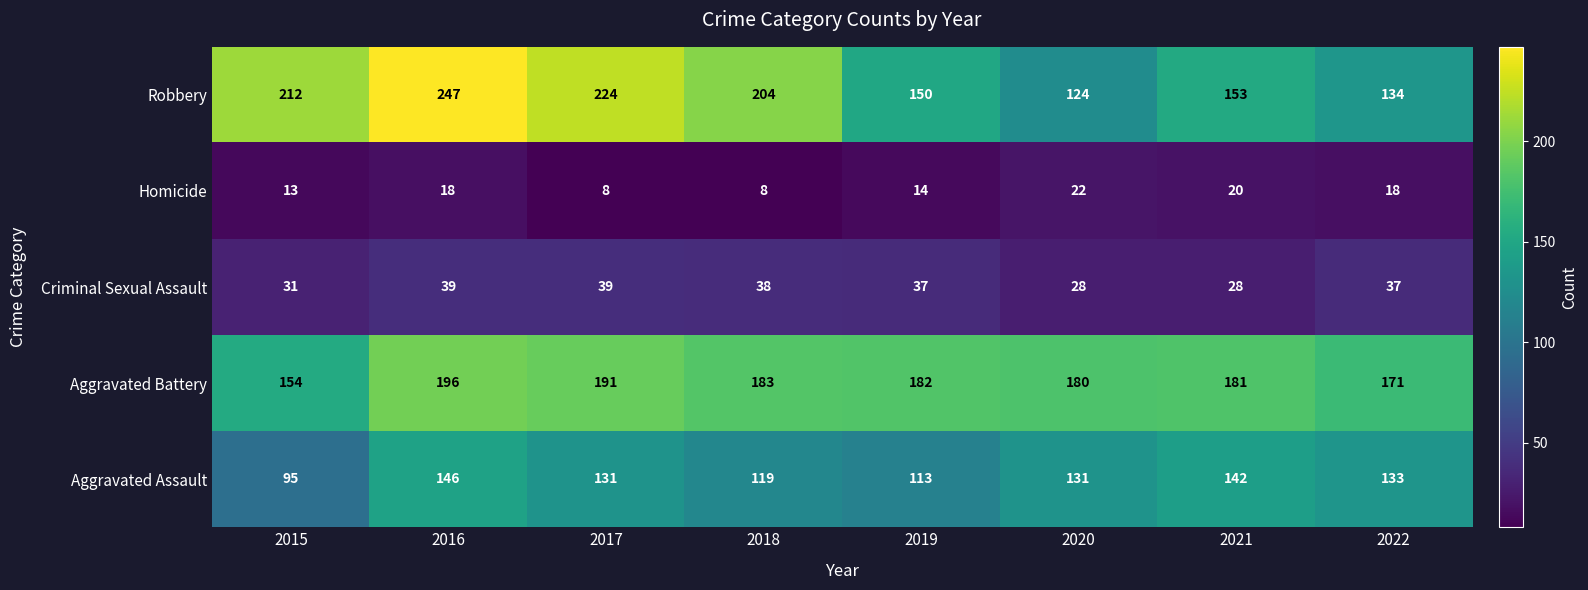

Which label corresponds to the largest value in the chart?

2016